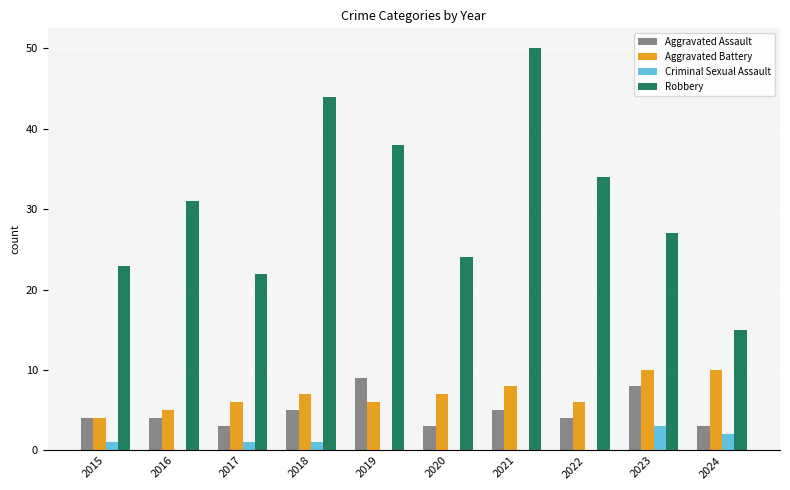

Between 2015 and 2020, which series saw the biggest shift?

Aggravated Battery